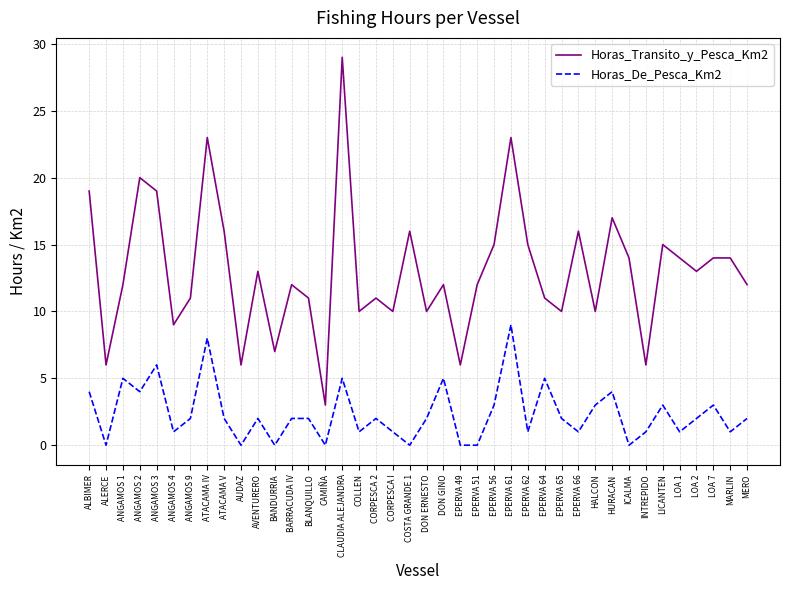

True or false: Horas_Transito_y_Pesca_Km2 has a value of 18 at DON GINO.

False